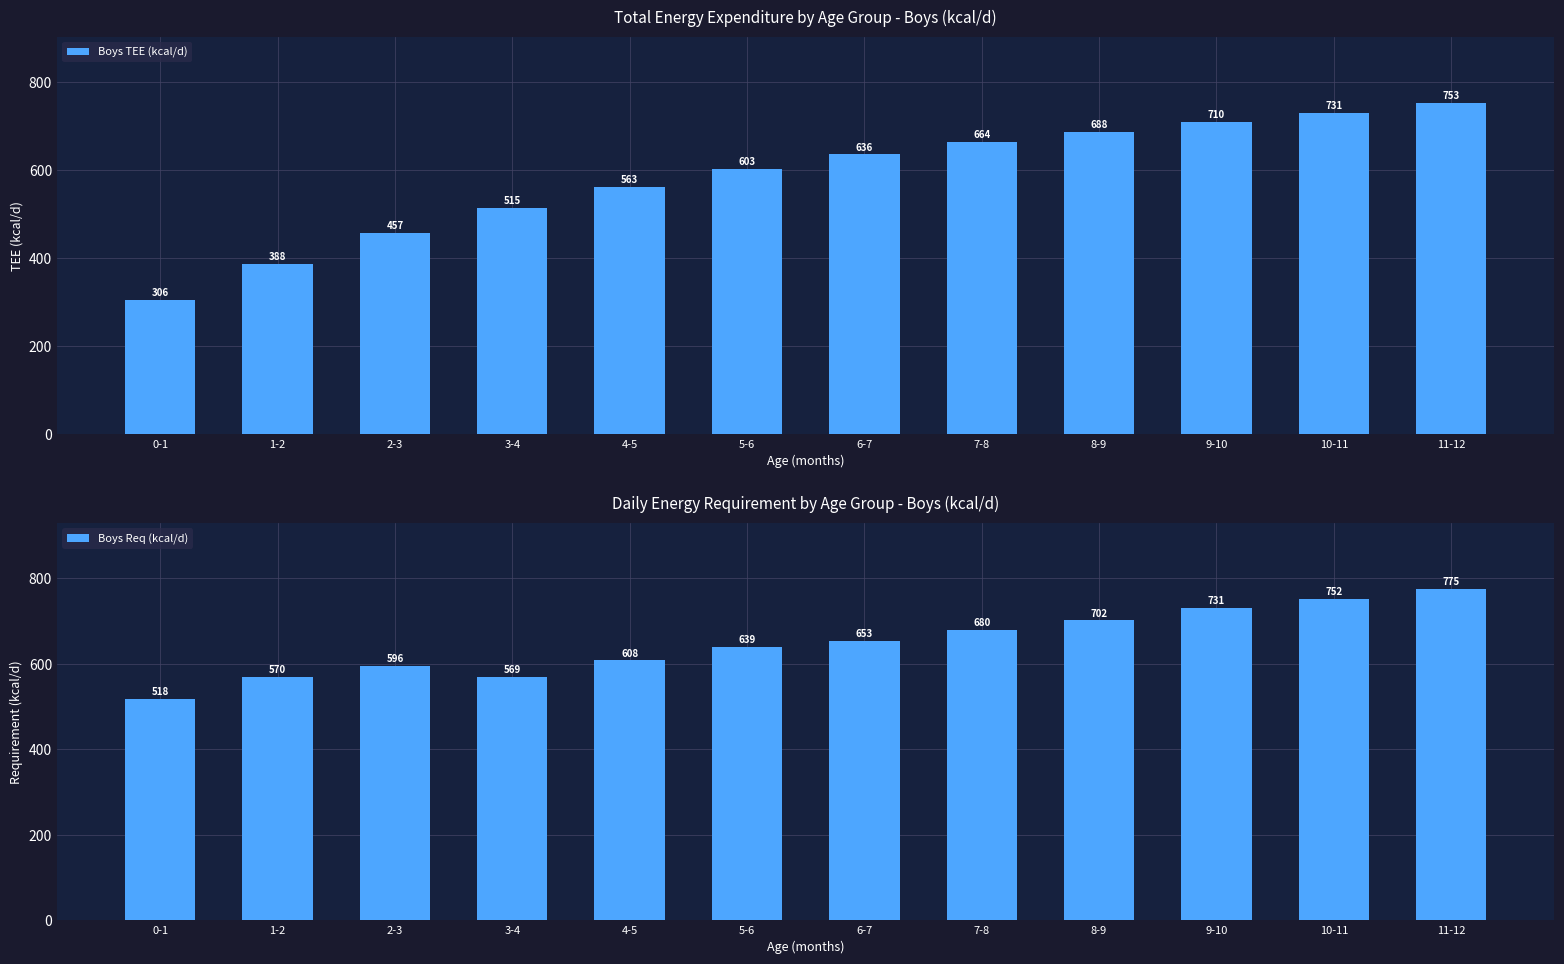

Is it true that Boys Req (kcal/d) equals 596 at 2-3?

True